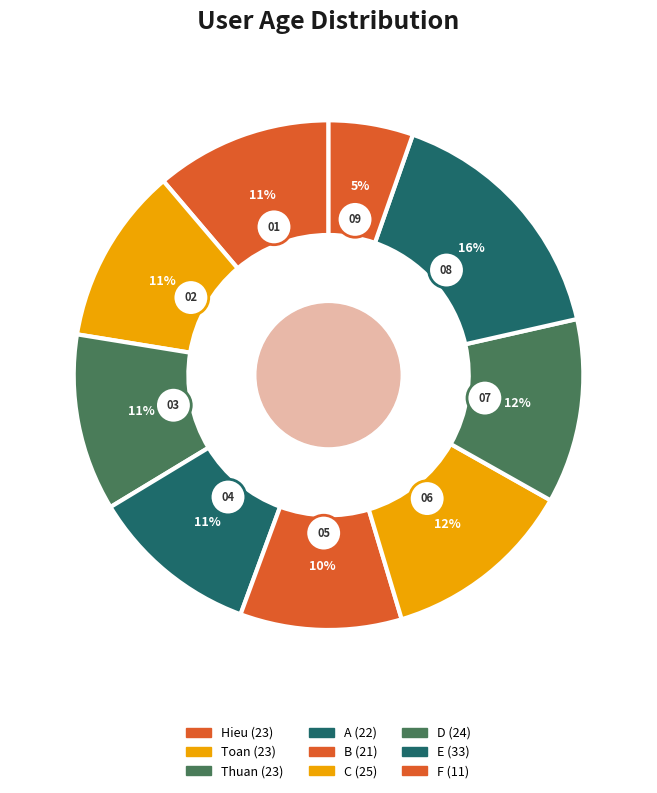

Count the number of slices in the pie.

9